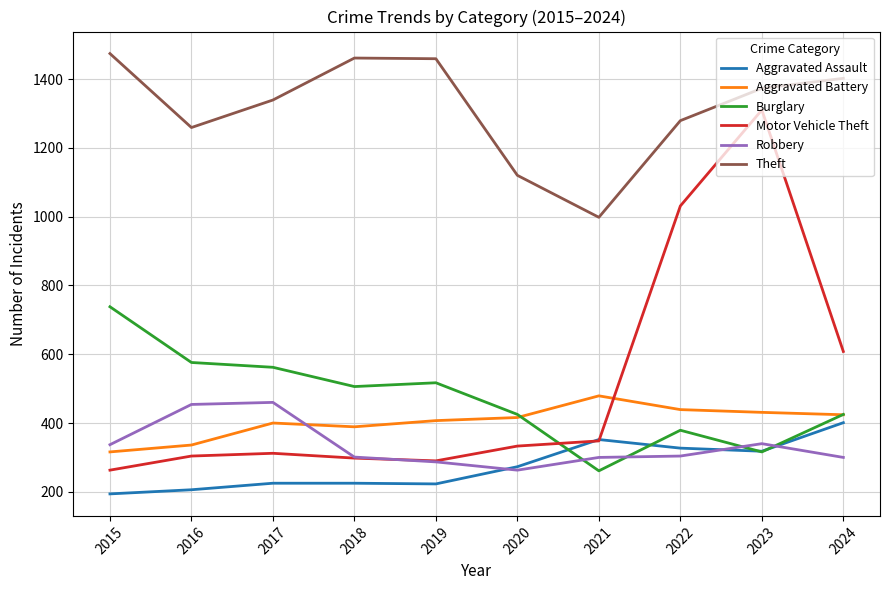

Read the Aggravated Battery value at 2022.

439